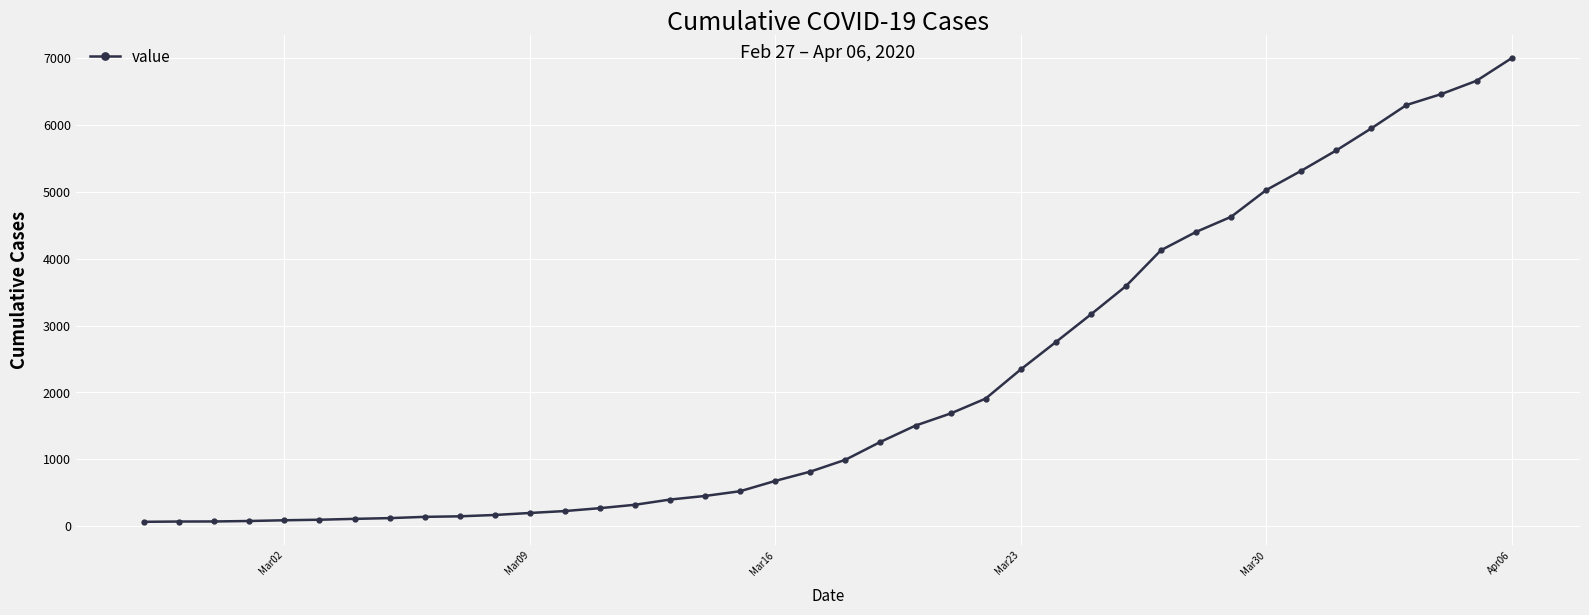

What is the sum of all values?

85719